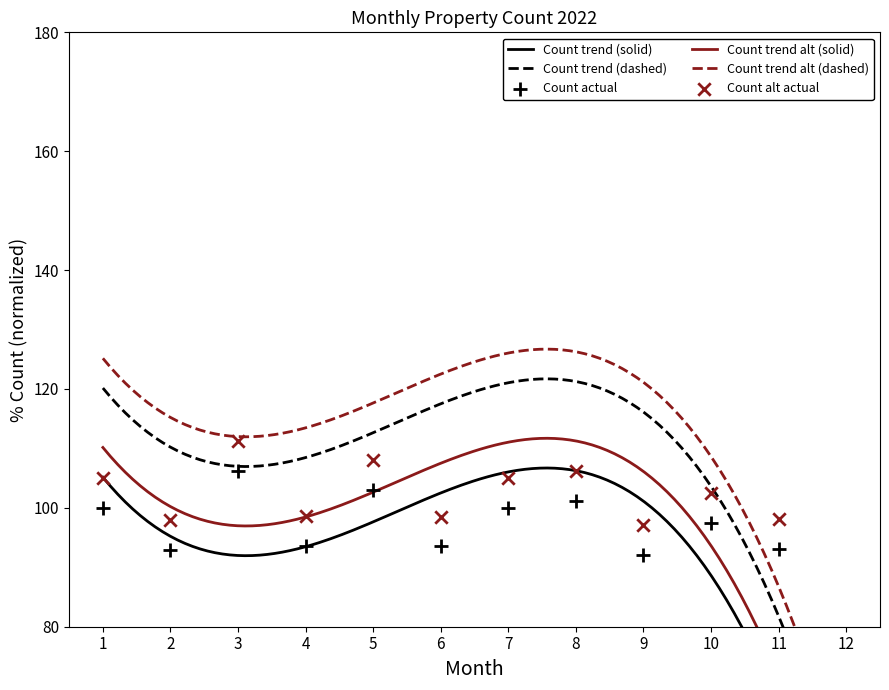

What is the ratio of the value at 1 to the value at 4?

1.1